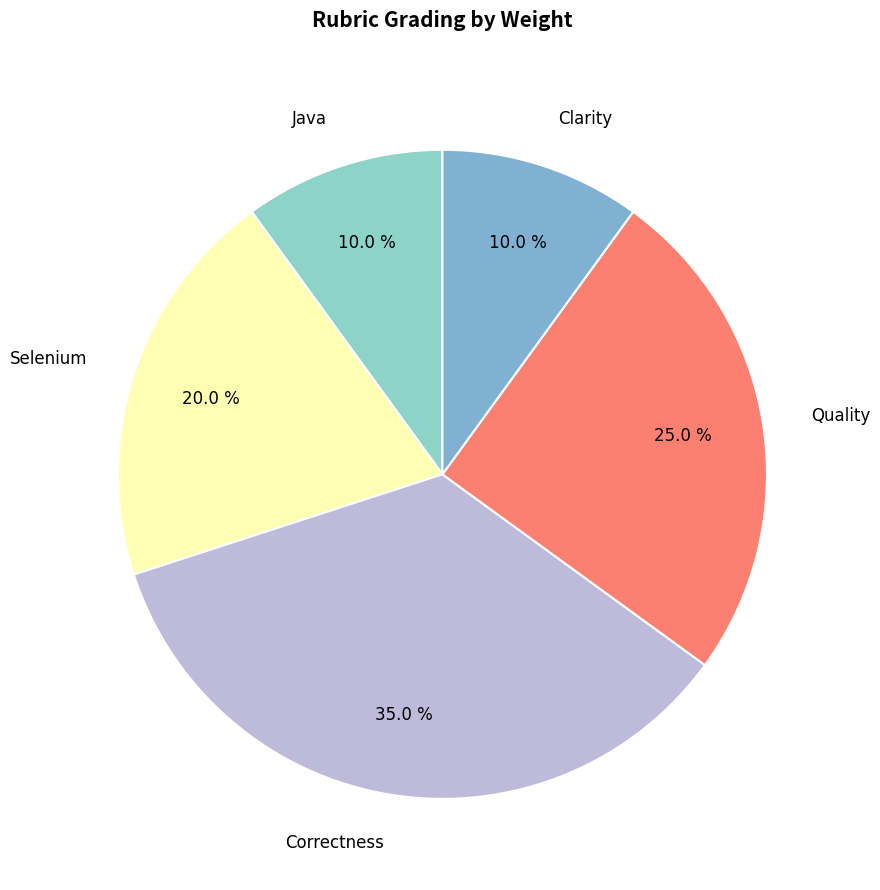

How many segments does this pie chart have?

5